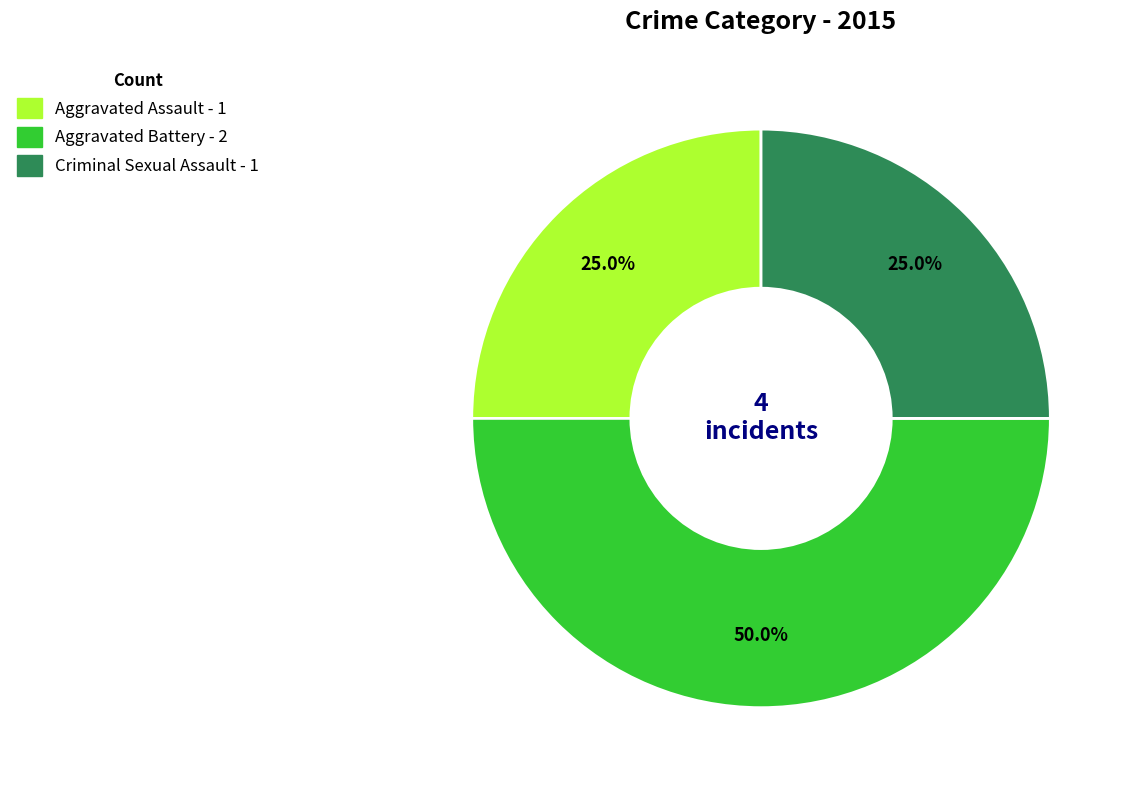

To the nearest percent, what is the difference between the largest and smallest slice percentages?

25%